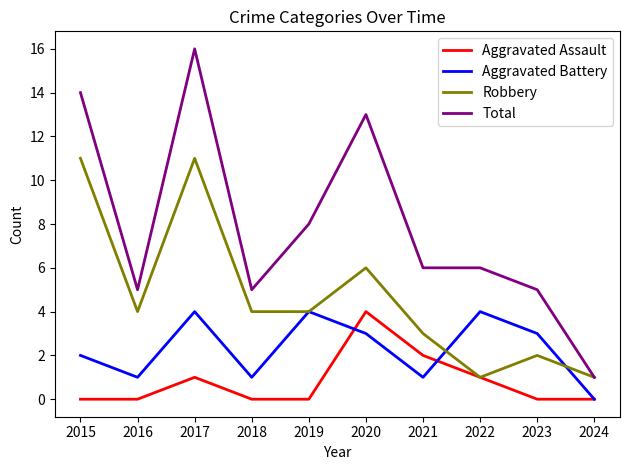

Which series changed the most between 2021 and 2024?

Total